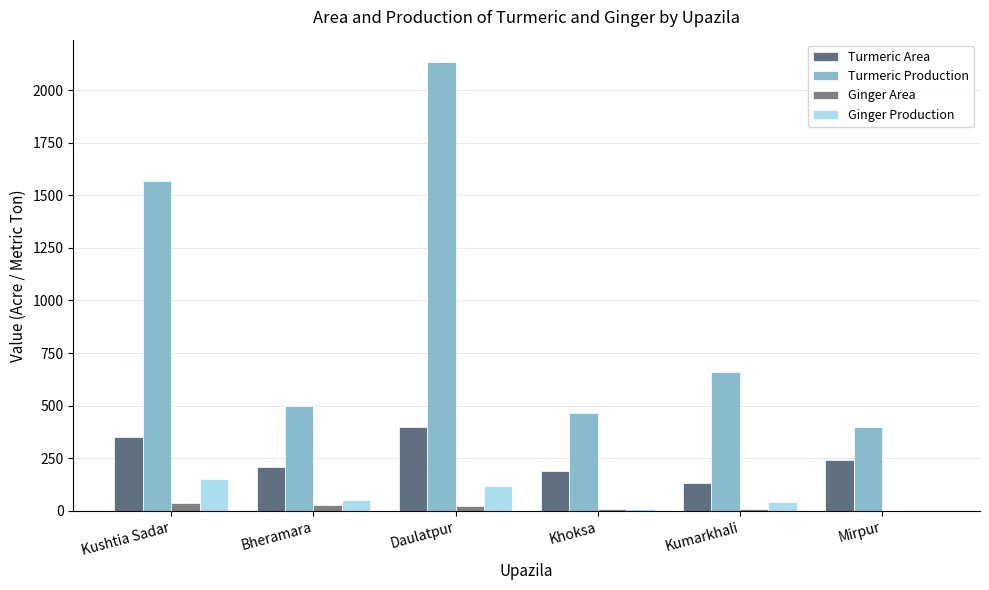

Between Kushtia Sadar and Mirpur, which is larger?

Kushtia Sadar